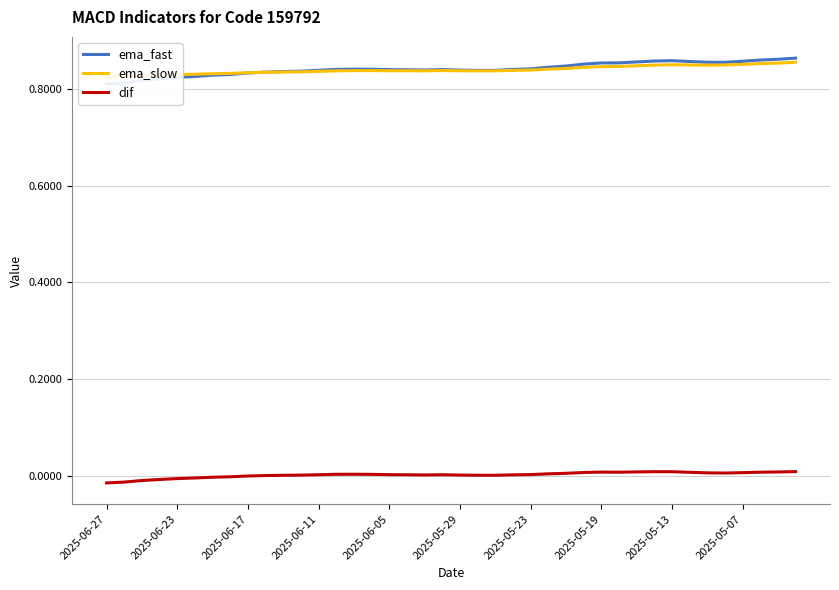

Reading left to right, transcribe all the data shown in this chart.

ema_fast: 0.8	0.8	0.8	0.8	0.8	0.8	0.8	0.8	0.8	0.8	0.8	0.8	0.8	0.8	0.8	0.8	0.8	0.8	0.8	0.8	0.8	0.8	0.8	0.8	0.8	0.8	0.8	0.9	0.9	0.9	0.9	0.9	0.9	0.9	0.9	0.9	0.9	0.9	0.9	0.9
ema_slow: 0.8	0.8	0.8	0.8	0.8	0.8	0.8	0.8	0.8	0.8	0.8	0.8	0.8	0.8	0.8	0.8	0.8	0.8	0.8	0.8	0.8	0.8	0.8	0.8	0.8	0.8	0.8	0.8	0.8	0.8	0.8	0.8	0.9	0.8	0.8	0.8	0.9	0.9	0.9	0.9
dif: -0.0	-0.0	-0.0	-0.0	-0.0	-0.0	-0.0	-0.0	-0.0	0.0	0.0	0.0	0.0	0.0	0.0	0.0	0.0	0.0	0.0	0.0	0.0	0.0	0.0	0.0	0.0	0.0	0.0	0.0	0.0	0.0	0.0	0.0	0.0	0.0	0.0	0.0	0.0	0.0	0.0	0.0